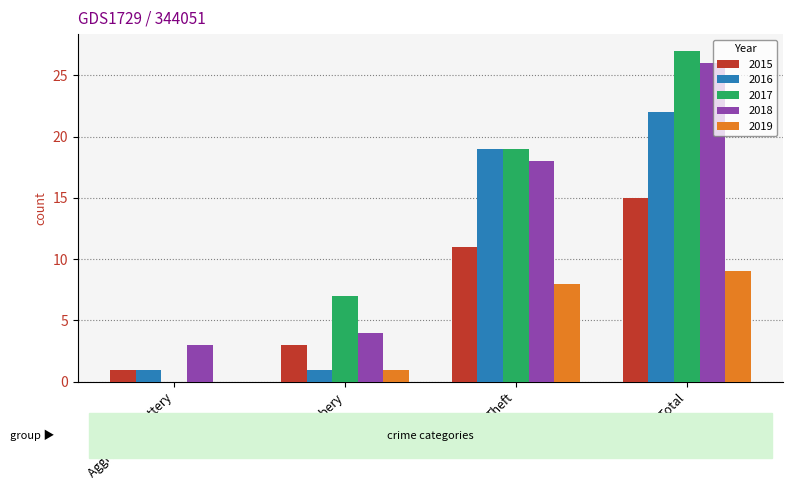

What is the total value across all series at Total?

99